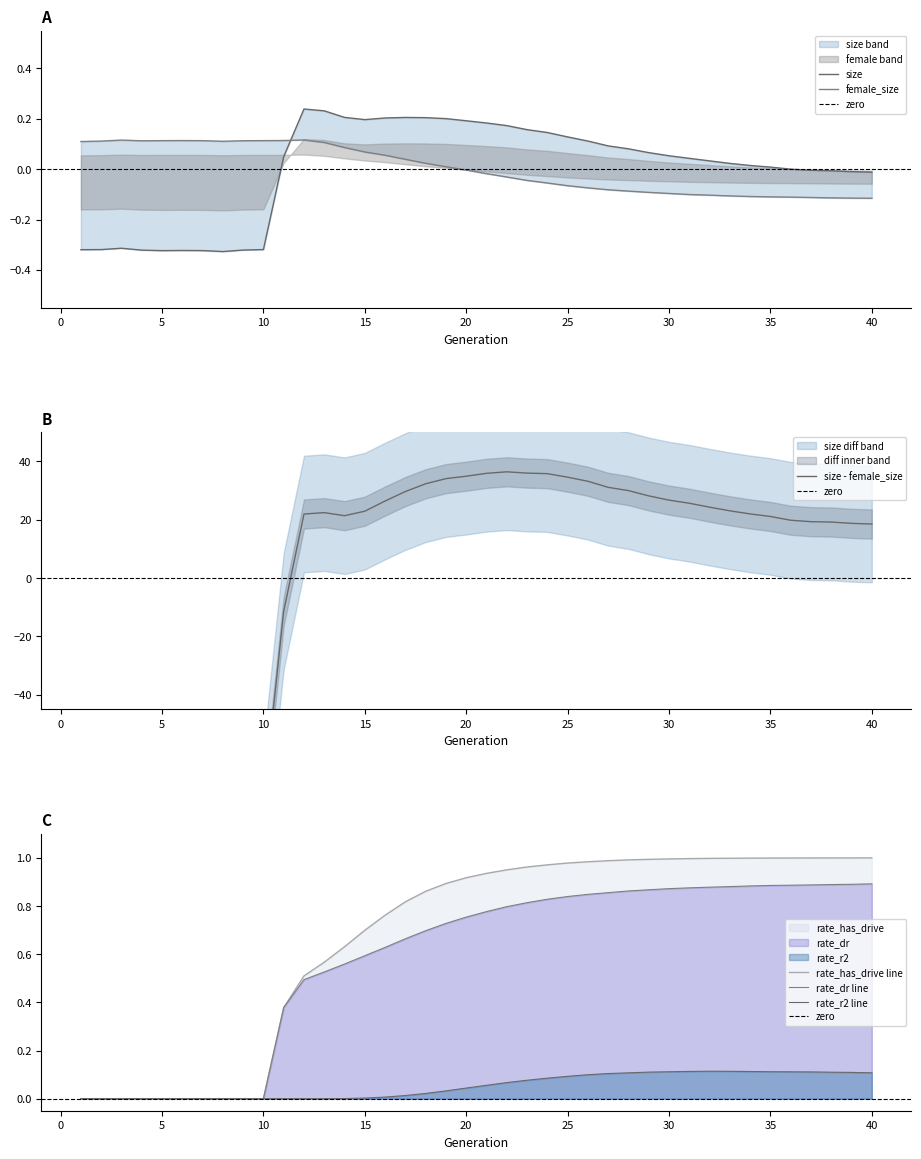

List the series in order of their peak value, lowest first.

rate_r2, female_size, size, rate_dr, rate_has_drive